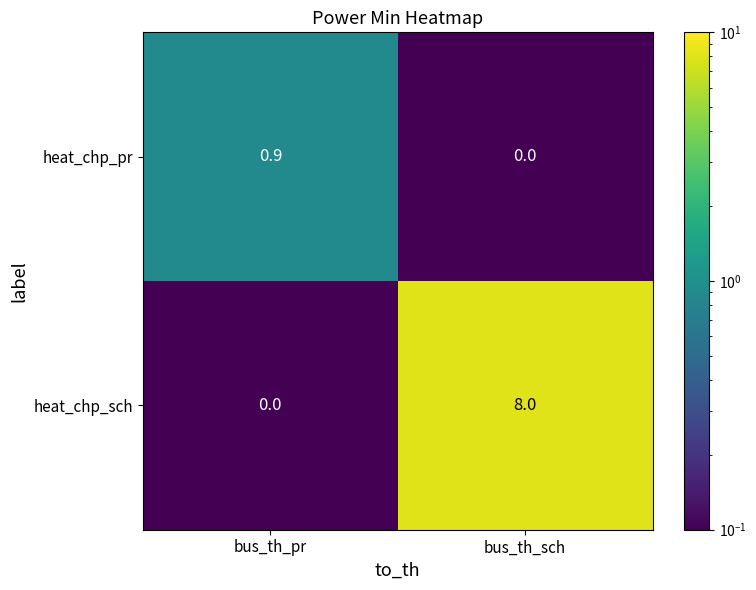

Is it true that heat_chp_pr equals 0.3 at bus_th_sch?

False